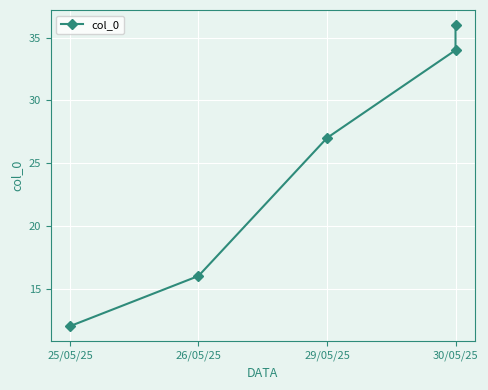

True or false: the data shows 36 at 30/05/25.

True